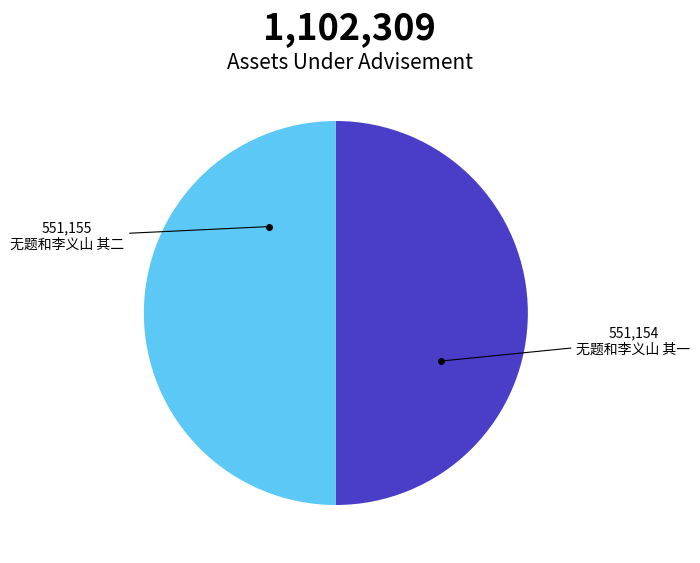

Is it true that 无题和李义山 其二 is 50% of the pie?

True